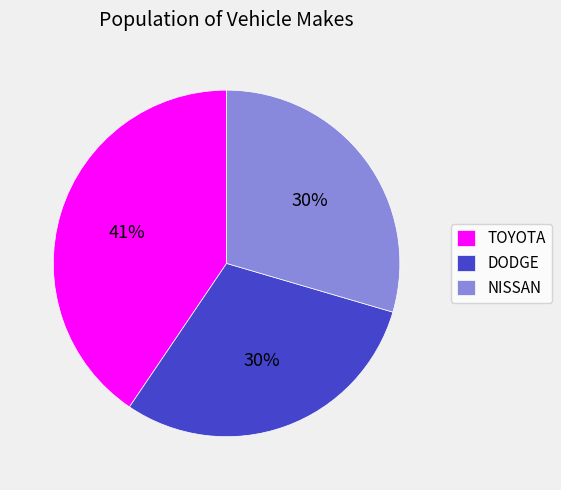

Is it true that TOYOTA is 49% of the pie?

False